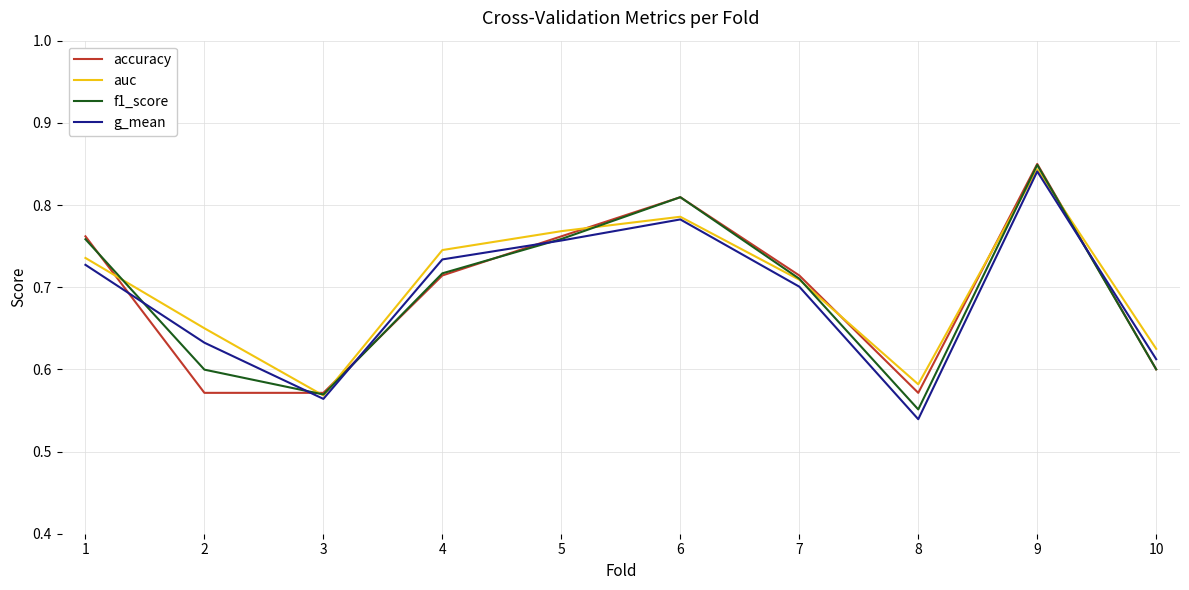

Is it true that accuracy equals 0.2 at 2?

False